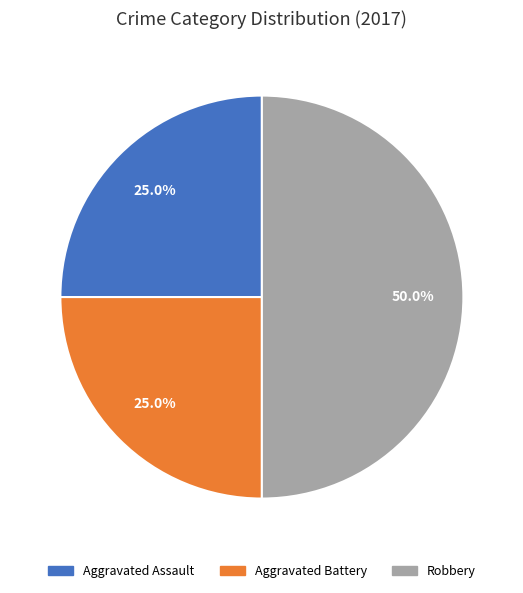

What is the total percentage of Aggravated Assault and Aggravated Battery?

50.0%